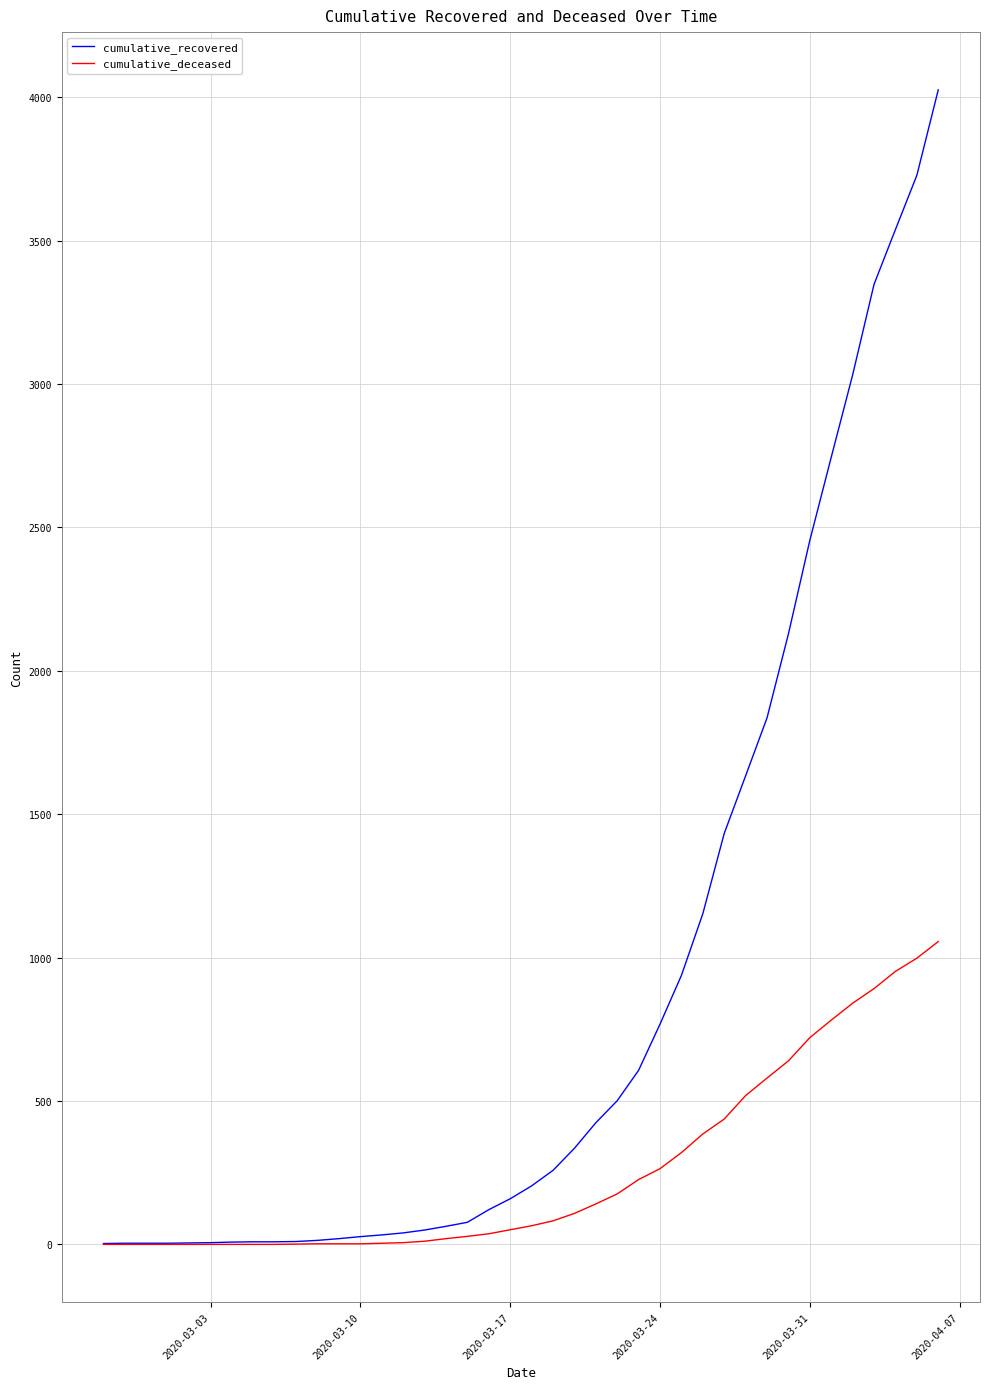

What is the highest value of the cumulative_deceased series?

1056